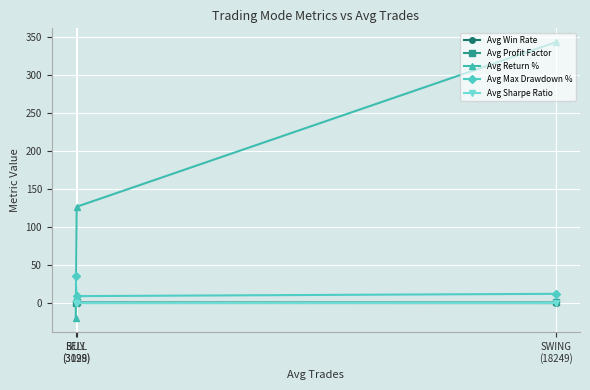

What is the label of the 2nd point from the left?

SELL
(3128)